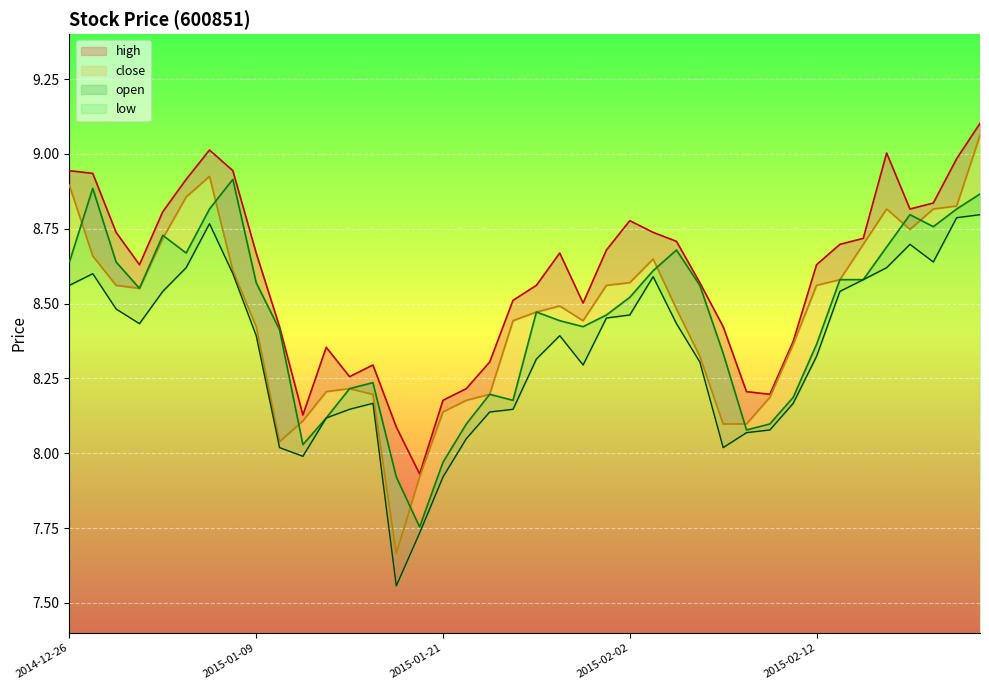

Count the number of categories in the chart.

40